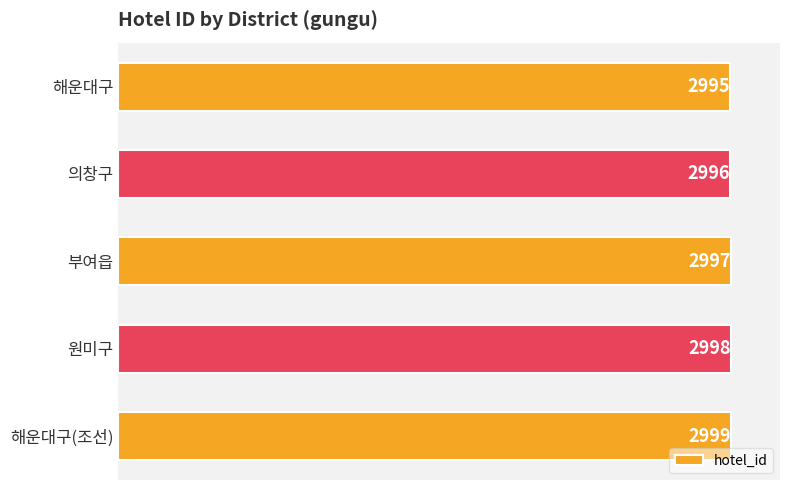

How many bars are there in total?

5